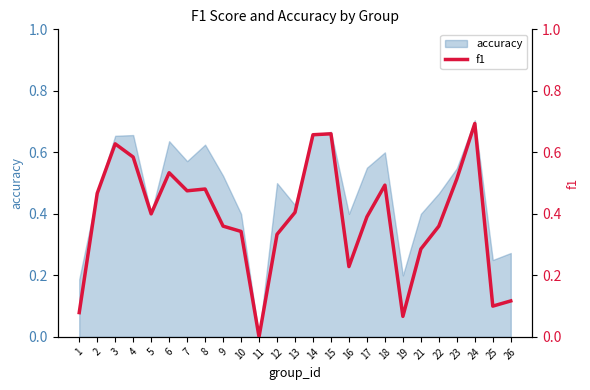

Which category has the highest value across all series?

24